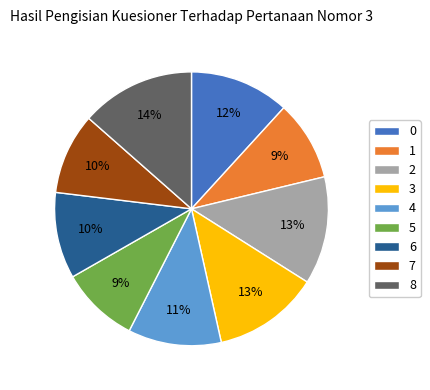

To the nearest percent, what is the combined percentage of 5 and 0?

21%